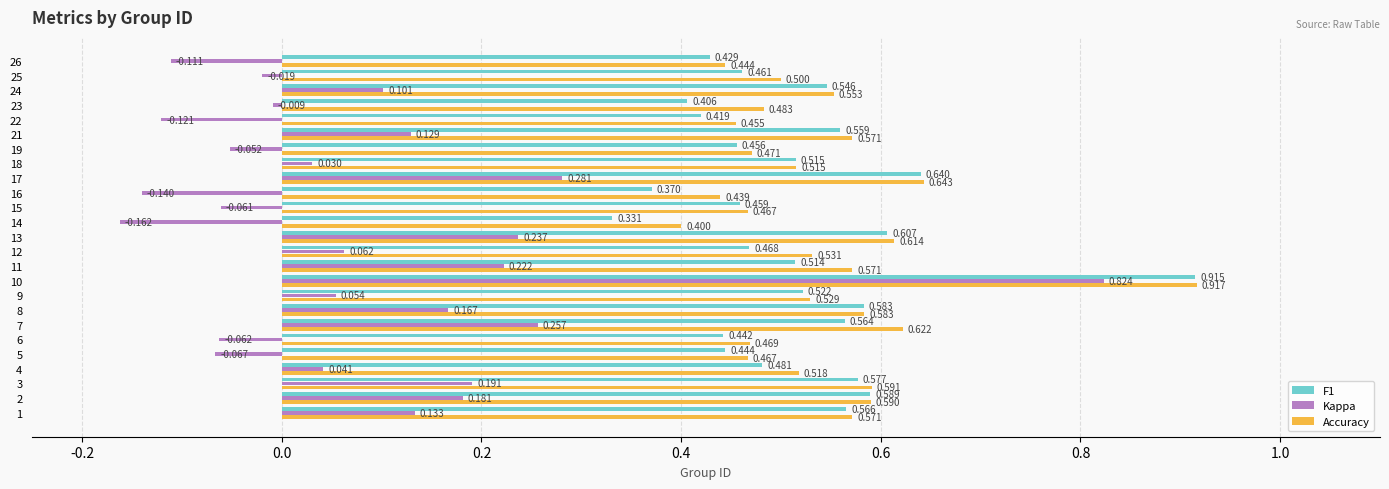

Which series has the largest range (max minus min)?

Kappa